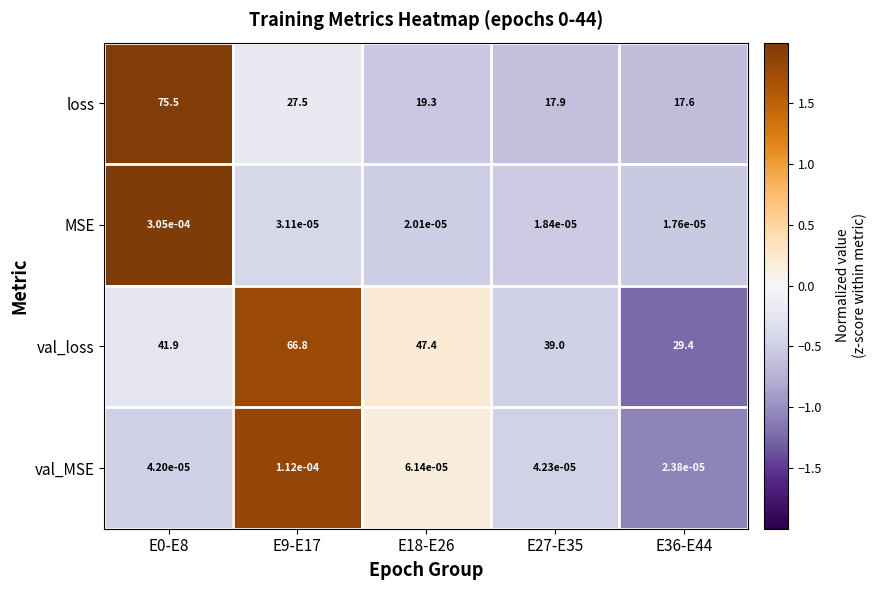

Which series has the widest spread of values?

loss